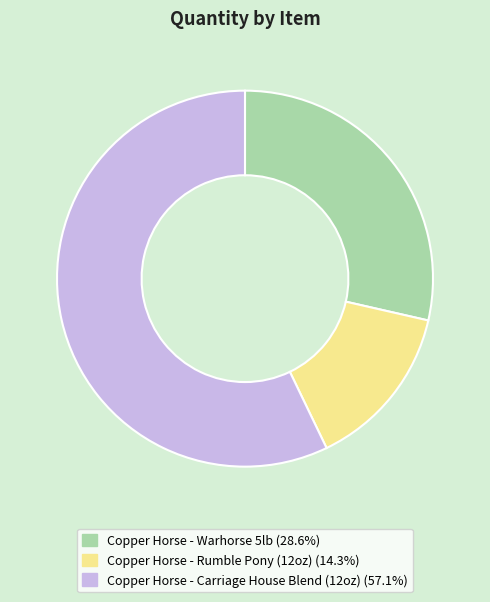

Count the number of slices in the pie.

3